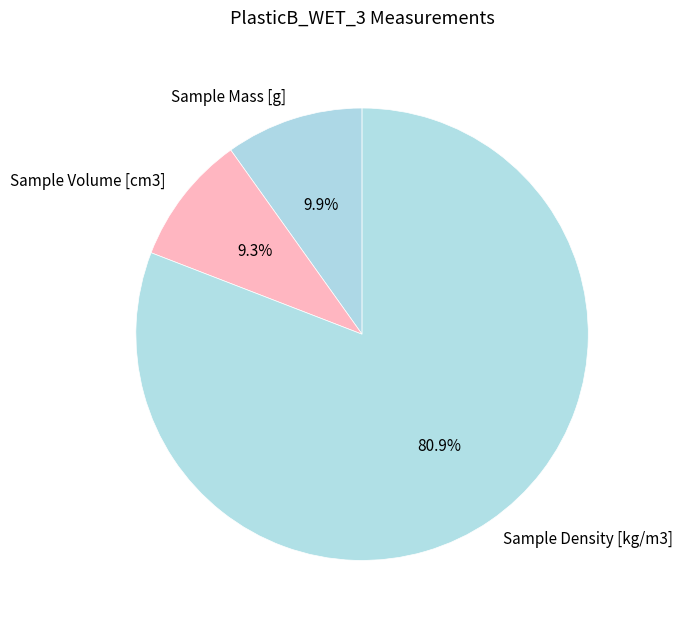

Between Sample Volume [cm3] and Sample Density [kg/m3], which is larger?

Sample Density [kg/m3]